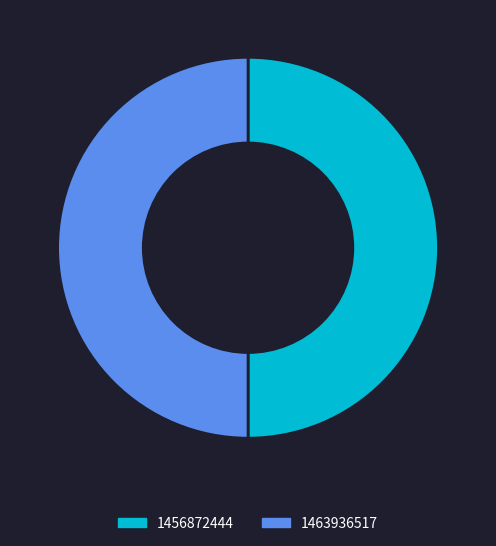

Is the sum of 1463936517 and 1456872444 greater than half?

Yes